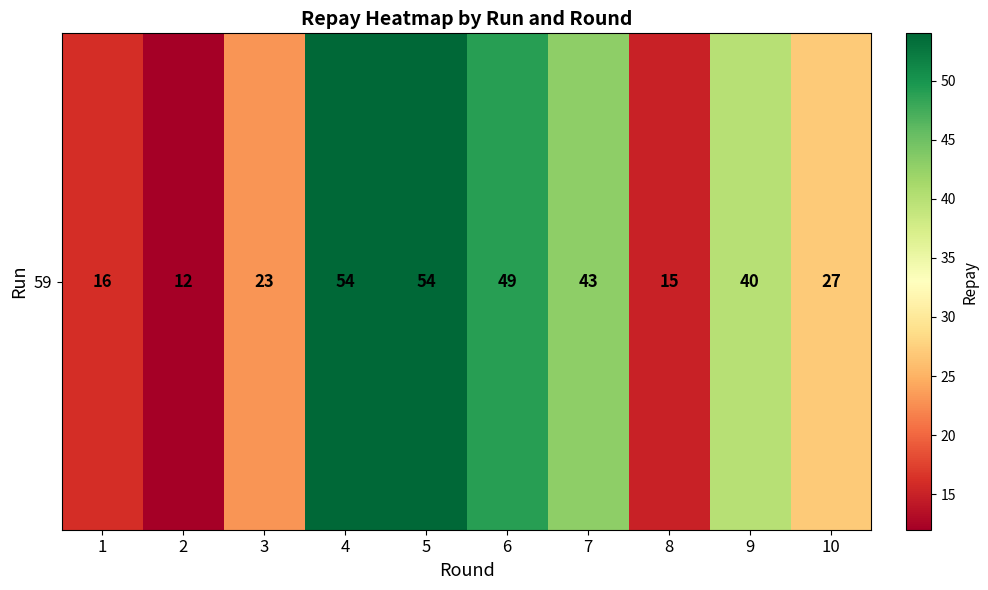

Between 5 and 9, which is larger?

5